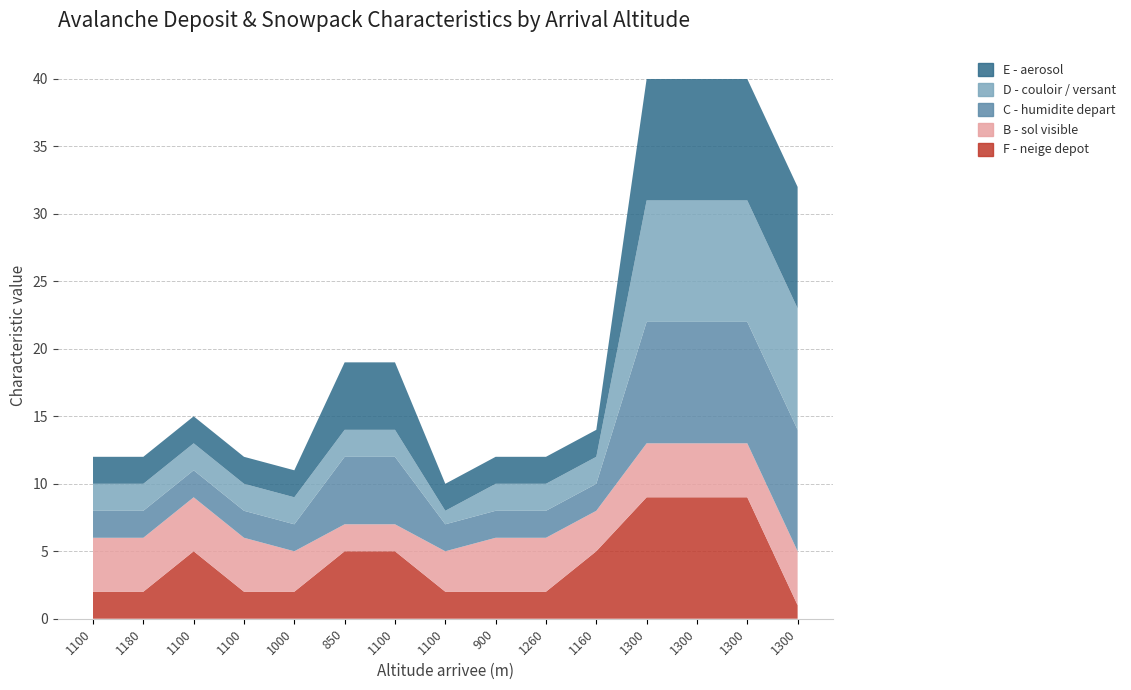

Reading left to right, what are all the values shown in this chart?

F - neige depot: 2	2	5	2	2	5	5	2	2	2	5	9	9	9	1
B - sol visible: 4	4	4	4	3	2	2	3	4	4	3	4	4	4	4
C - humidite depart: 2	2	2	2	2	5	5	2	2	2	2	9	9	9	9
D - couloir / versant: 2	2	2	2	2	2	2	1	2	2	2	9	9	9	9
E - aerosol: 2	2	2	2	2	5	5	2	2	2	2	9	9	9	9